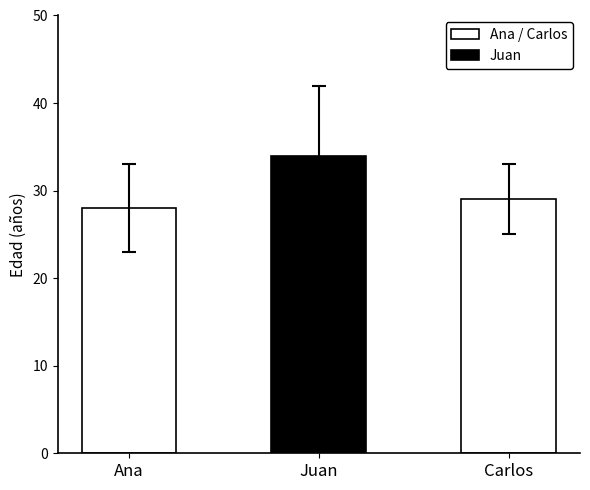

What is the label of the 2nd bar from the left?

Juan